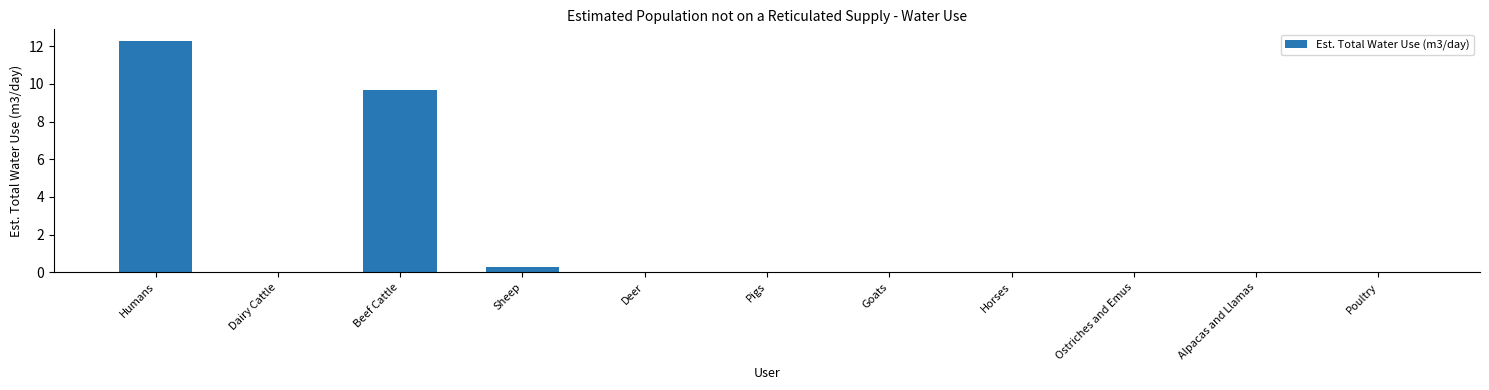

What is the sum of the values at Ostriches and Emus and Sheep?

0.3